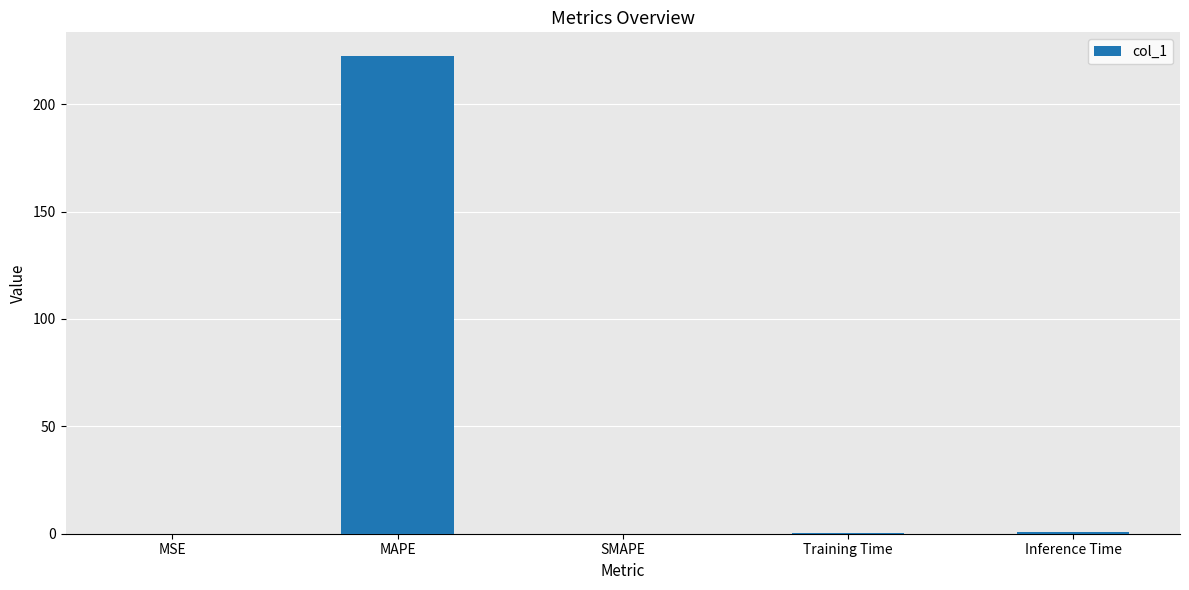

Which category has the highest value across all series?

MAPE